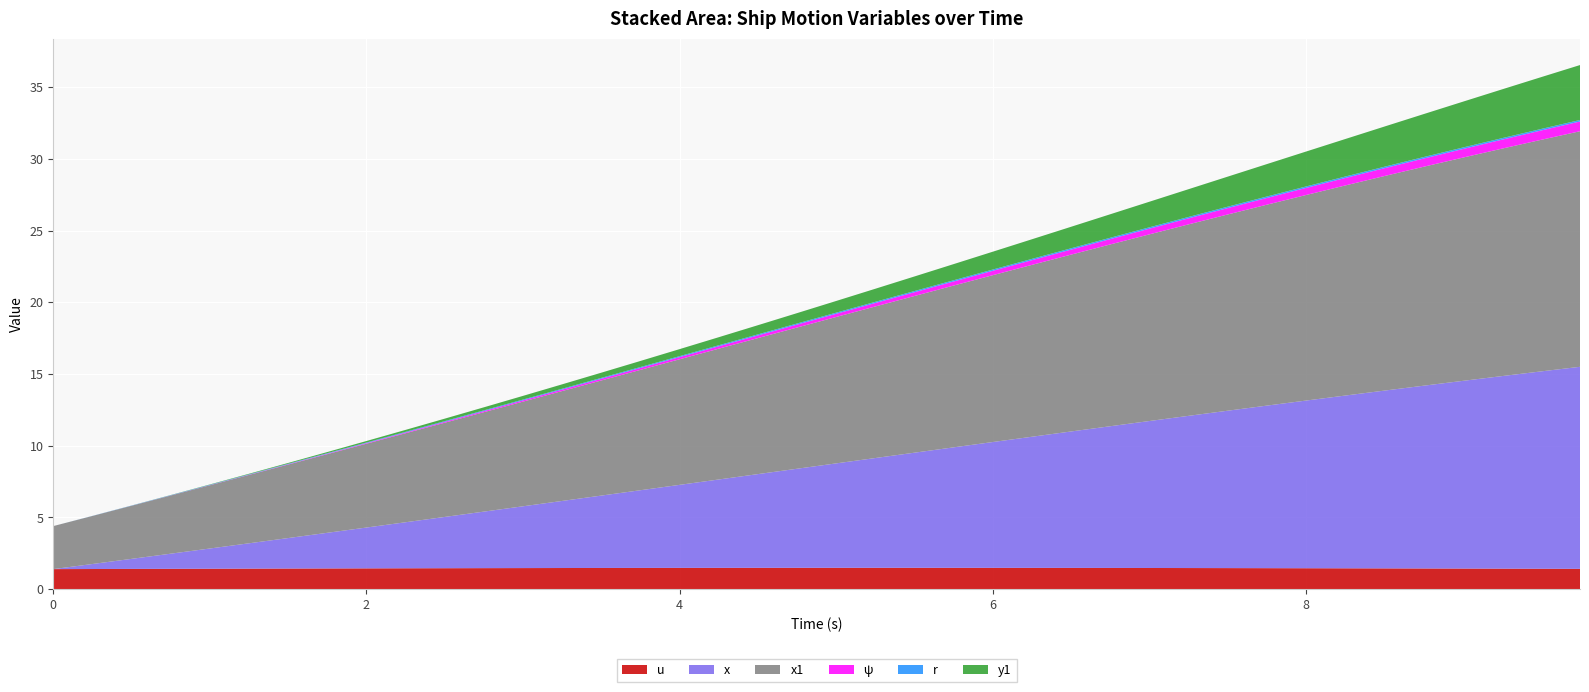

Reading right to left, extract all data points from this chart.

u: 9.75=1.4	9.5=1.4	9.25=1.4	9.0=1.4	8.75=1.4	8.5=1.5	8.25=1.5	8.0=1.5	7.75=1.5	7.5=1.5	7.25=1.5	7.0=1.5	6.75=1.5	6.5=1.5	6.25=1.5	6.0=1.5	5.75=1.5	5.5=1.5	5.25=1.5	5.0=1.5	4.75=1.5	4.5=1.5	4.25=1.5	4.0=1.5	3.75=1.5	3.5=1.5	3.25=1.5	3.0=1.5	2.75=1.5	2.5=1.5	2.25=1.5	2.0=1.5	1.75=1.4	1.5=1.4	1.25=1.4	1.0=1.4	0.75=1.4	0.5=1.4	0.25=1.4	0.0=1.4
r: 9.75=0.1	9.5=0.1	9.25=0.1	9.0=0.1	8.75=0.1	8.5=0.1	8.25=0.1	8.0=0.1	7.75=0.1	7.5=0.1	7.25=0.1	7.0=0.1	6.75=0.1	6.5=0.1	6.25=0.1	6.0=0.1	5.75=0.1	5.5=0.1	5.25=0.1	5.0=0.1	4.75=0.1	4.5=0.1	4.25=0.1	4.0=0.1	3.75=0.1	3.5=0.1	3.25=0.1	3.0=0.1	2.75=0.1	2.5=0.0	2.25=0.0	2.0=0.0	1.75=0.0	1.5=0.0	1.25=0.0	1.0=0.0	0.75=0.0	0.5=0.0	0.25=0.0	0.0=0.0
x: 9.75=14.1	9.5=13.8	9.25=13.4	9.0=13.1	8.75=12.7	8.5=12.4	8.25=12.0	8.0=11.7	7.75=11.3	7.5=11.0	7.25=10.6	7.0=10.2	6.75=9.9	6.5=9.5	6.25=9.1	6.0=8.8	5.75=8.4	5.5=8.0	5.25=7.7	5.0=7.3	4.75=6.9	4.5=6.5	4.25=6.2	4.0=5.8	3.75=5.4	3.5=5.0	3.25=4.7	3.0=4.3	2.75=3.9	2.5=3.6	2.25=3.2	2.0=2.8	1.75=2.5	1.5=2.1	1.25=1.8	1.0=1.4	0.75=1.1	0.5=0.7	0.25=0.3	0.0=0.0
x1: 9.75=16.4	9.5=16.1	9.25=15.9	9.0=15.6	8.75=15.3	8.5=15.0	8.25=14.6	8.0=14.3	7.75=14.0	7.5=13.7	7.25=13.4	7.0=13.0	6.75=12.7	6.5=12.3	6.25=12.0	6.0=11.6	5.75=11.3	5.5=10.9	5.25=10.6	5.0=10.2	4.75=9.8	4.5=9.5	4.25=9.1	4.0=8.8	3.75=8.4	3.5=8.0	3.25=7.7	3.0=7.3	2.75=6.9	2.5=6.6	2.25=6.2	2.0=5.8	1.75=5.5	1.5=5.1	1.25=4.8	1.0=4.4	0.75=4.1	0.5=3.7	0.25=3.4	0.0=3.0
psi: 9.75=0.7	9.5=0.7	9.25=0.6	9.0=0.6	8.75=0.6	8.5=0.5	8.25=0.5	8.0=0.5	7.75=0.5	7.5=0.4	7.25=0.4	7.0=0.4	6.75=0.4	6.5=0.4	6.25=0.3	6.0=0.3	5.75=0.3	5.5=0.3	5.25=0.2	5.0=0.2	4.75=0.2	4.5=0.2	4.25=0.2	4.0=0.1	3.75=0.1	3.5=0.1	3.25=0.1	3.0=0.1	2.75=0.1	2.5=0.1	2.25=0.1	2.0=0.0	1.75=0.0	1.5=0.0	1.25=0.0	1.0=0.0	0.75=0.0	0.5=0.0	0.25=0.0	0.0=0.0
y1: 9.75=3.8	9.5=3.6	9.25=3.4	9.0=3.2	8.75=3.0	8.5=2.8	8.25=2.6	8.0=2.4	7.75=2.3	7.5=2.1	7.25=1.9	7.0=1.8	6.75=1.6	6.5=1.5	6.25=1.4	6.0=1.2	5.75=1.1	5.5=1.0	5.25=0.9	5.0=0.8	4.75=0.7	4.5=0.6	4.25=0.6	4.0=0.5	3.75=0.4	3.5=0.4	3.25=0.3	3.0=0.3	2.75=0.2	2.5=0.2	2.25=0.1	2.0=0.1	1.75=0.1	1.5=0.1	1.25=0.0	1.0=0.0	0.75=0.0	0.5=0.0	0.25=0.0	0.0=0.0